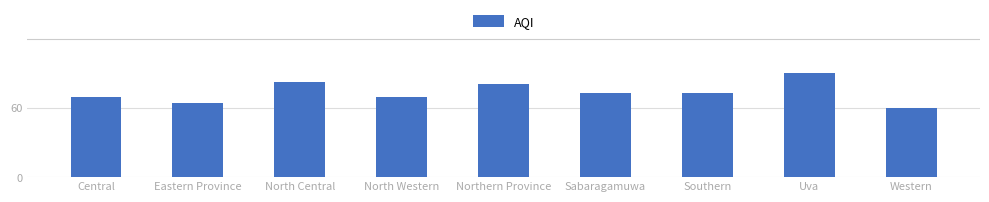

Reading right to left, transcribe all the data shown in this chart.

Western=60	Uva=90	Southern=73	Sabaragamuwa=73	Northern Province=80	North Western=69	North Central=82	Eastern Province=64	Central=69